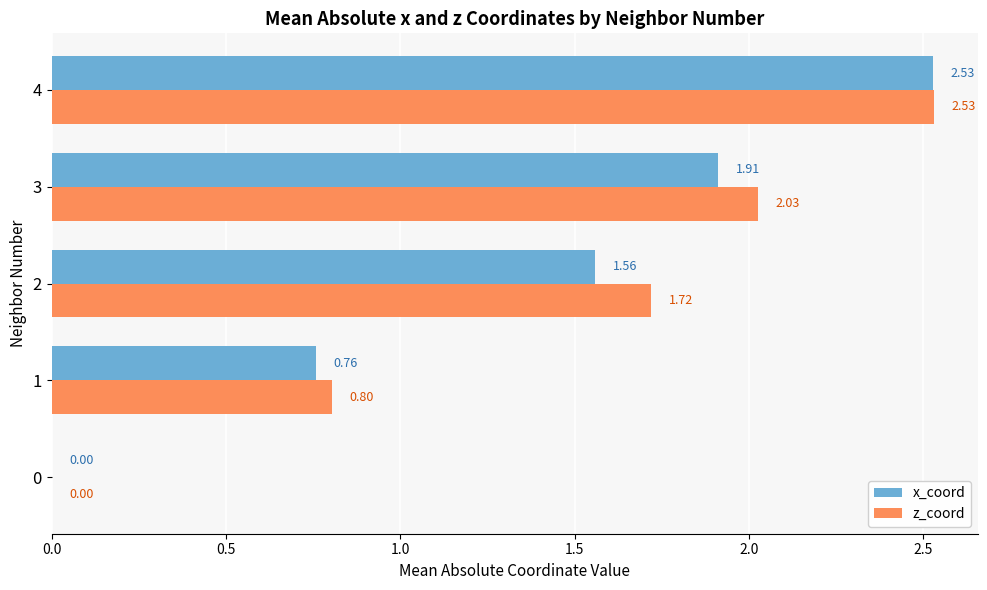

What is the sum of the x_coord values at 3 and 2?

3.5